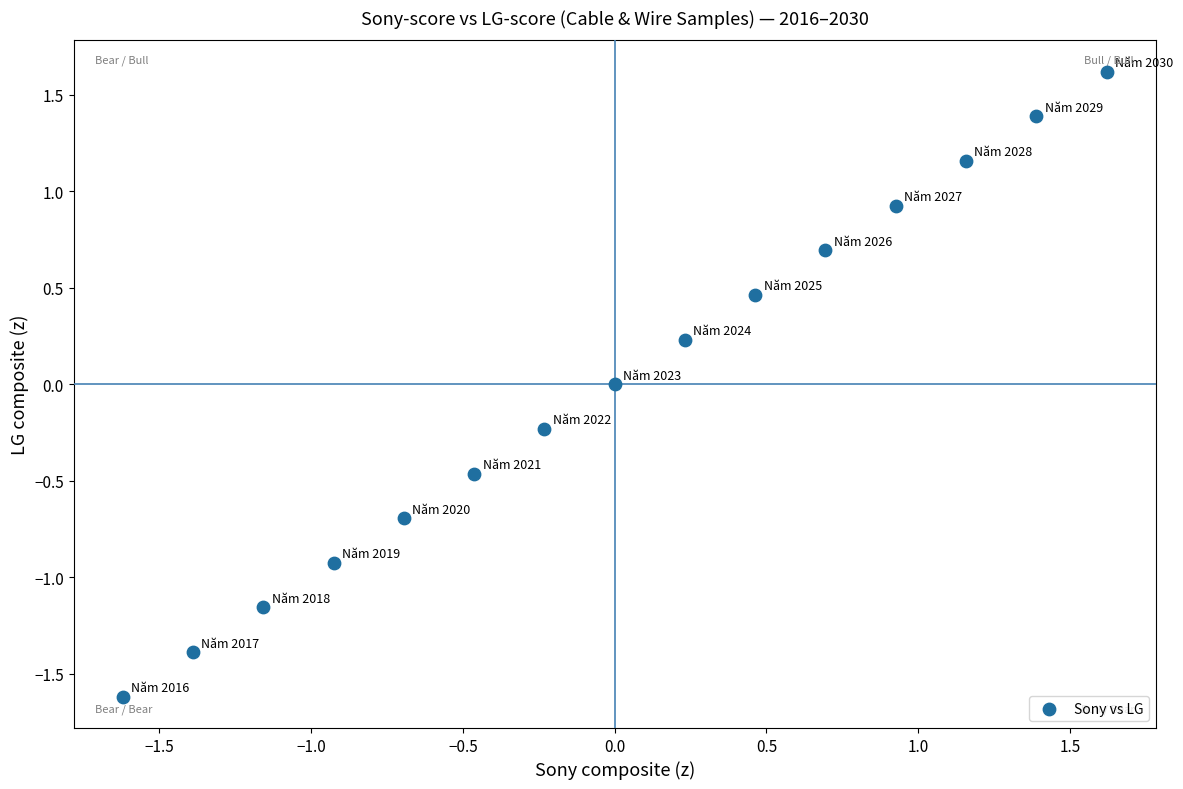

What is the range of Y values (max minus min)?

3.2